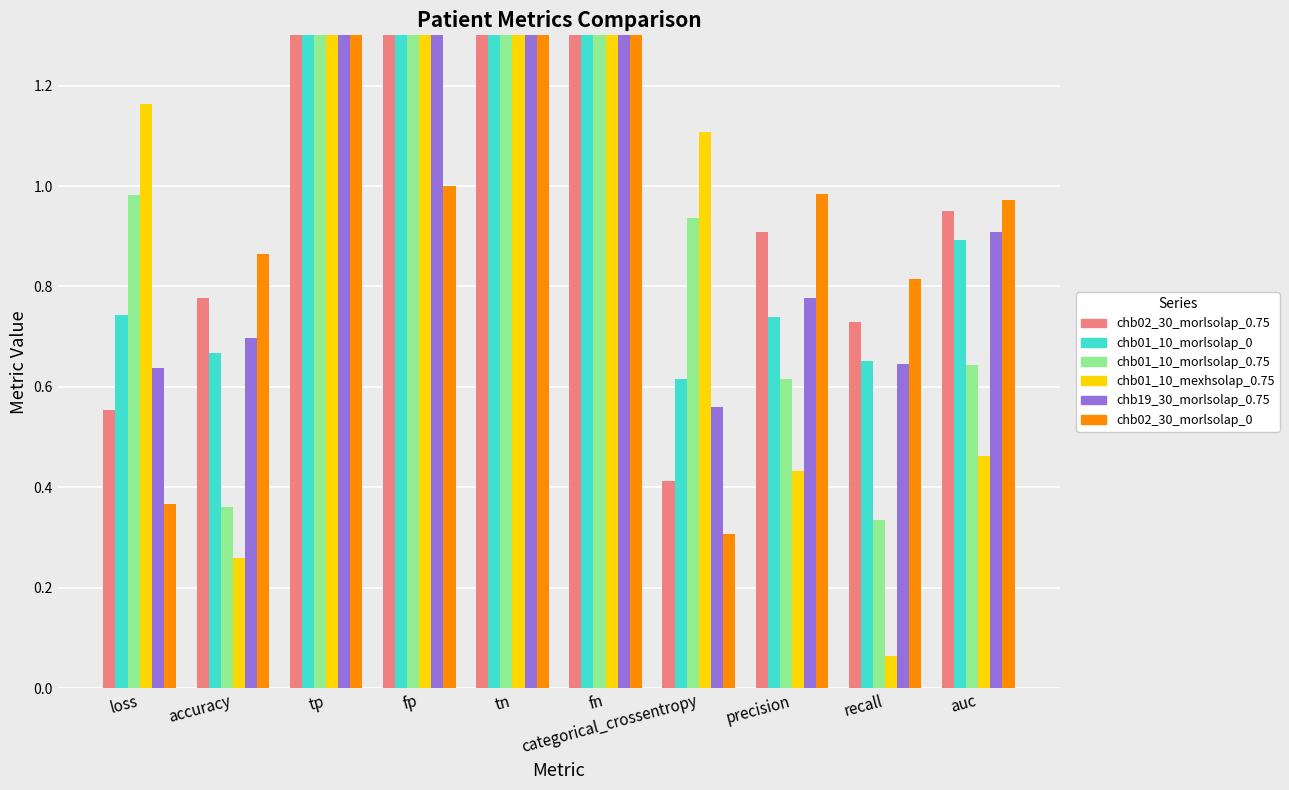

What is the sum of all chb19_30_morlsolap_0.75 values?

232.2